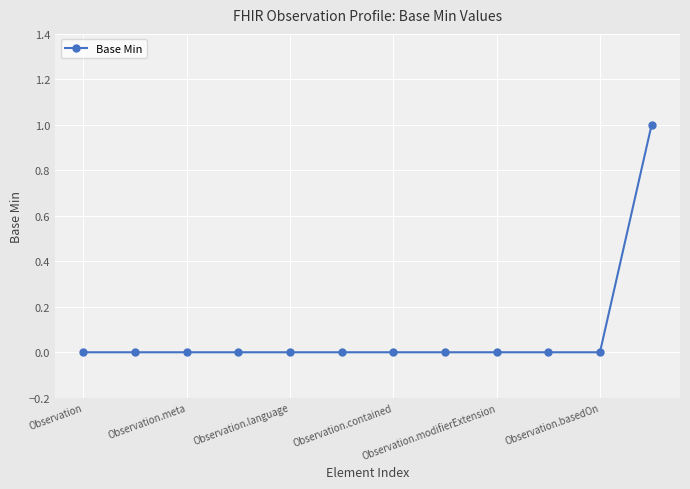

Reading left to right, what are all the values shown in this chart?

0	0	0	0	0	0	0	0	0	0	0	1